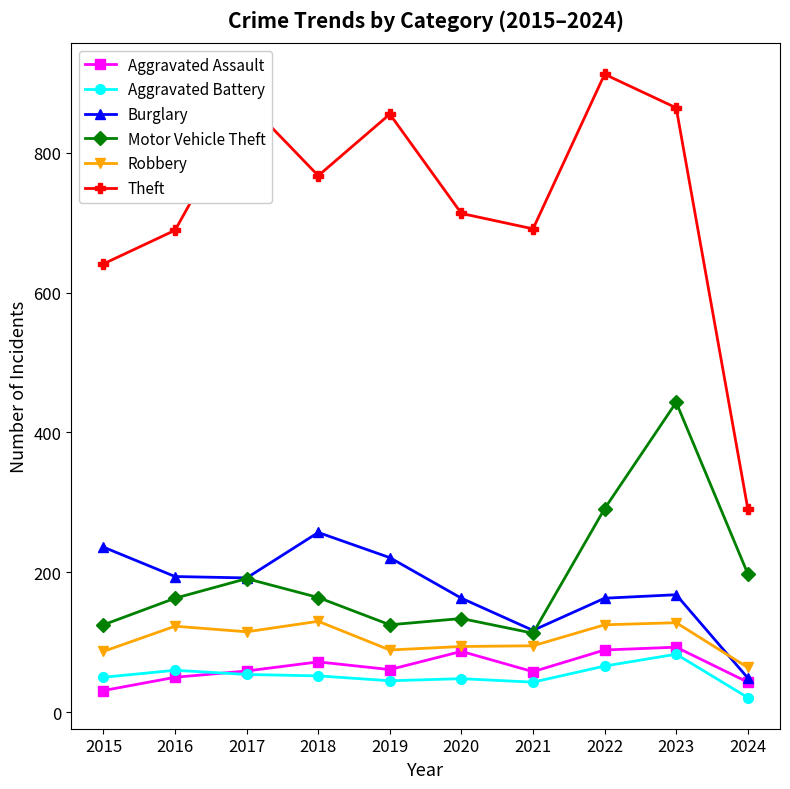

What is the greatest value displayed?

912